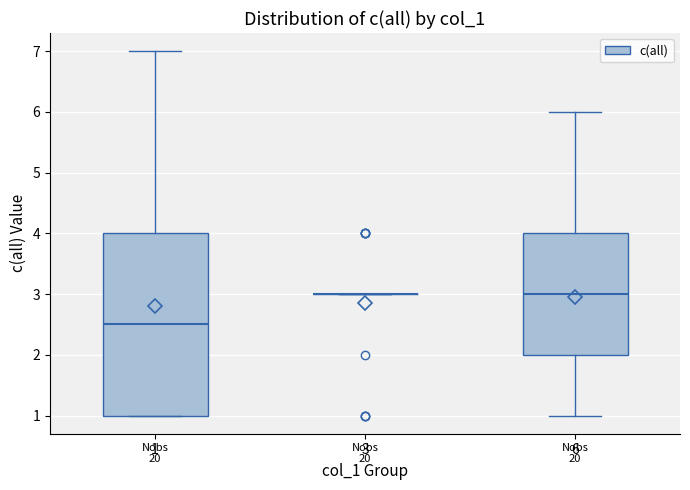

Reading left to right, read every box against the y-axis: the position of its median line, the range the box covers, and the ends of its whiskers. The values are not printed on the chart, so give them approximately, as read against the axis.

1: median 2.5, box 1.0 to 4.0, whiskers 1.0 to 7.0
3: box collapsed to a line at 3.0, whiskers 3.0 to 3.0
6: median 3.0, box 2.0 to 4.0, whiskers 1.0 to 6.0